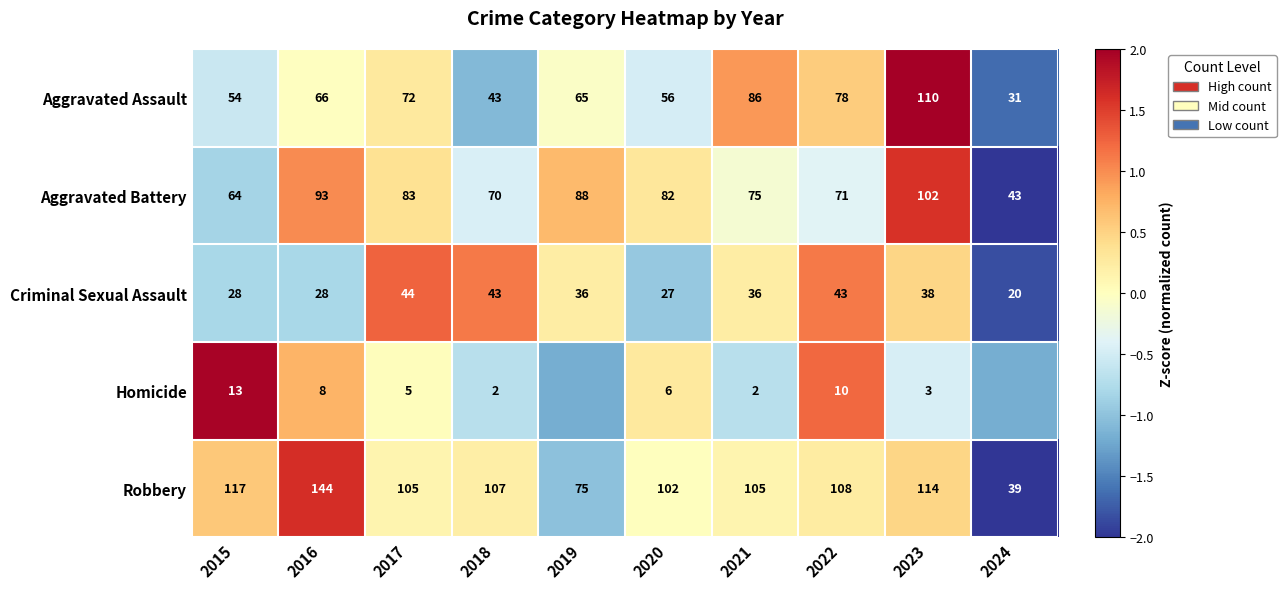

At 2016, list the series in order from largest to smallest.

Robbery, Aggravated Battery, Aggravated Assault, Criminal Sexual Assault, Homicide